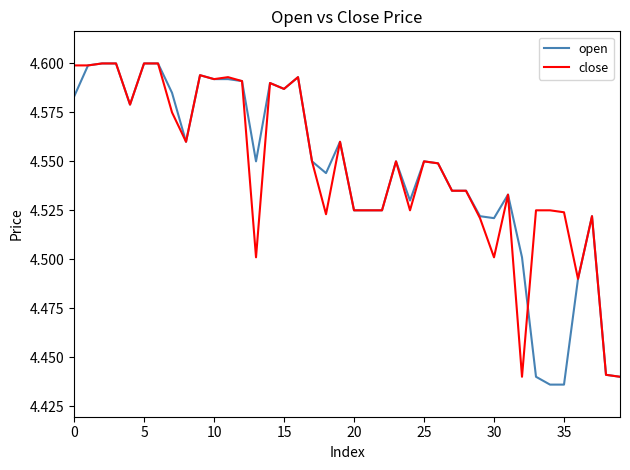

Which series has the widest spread of values?

open